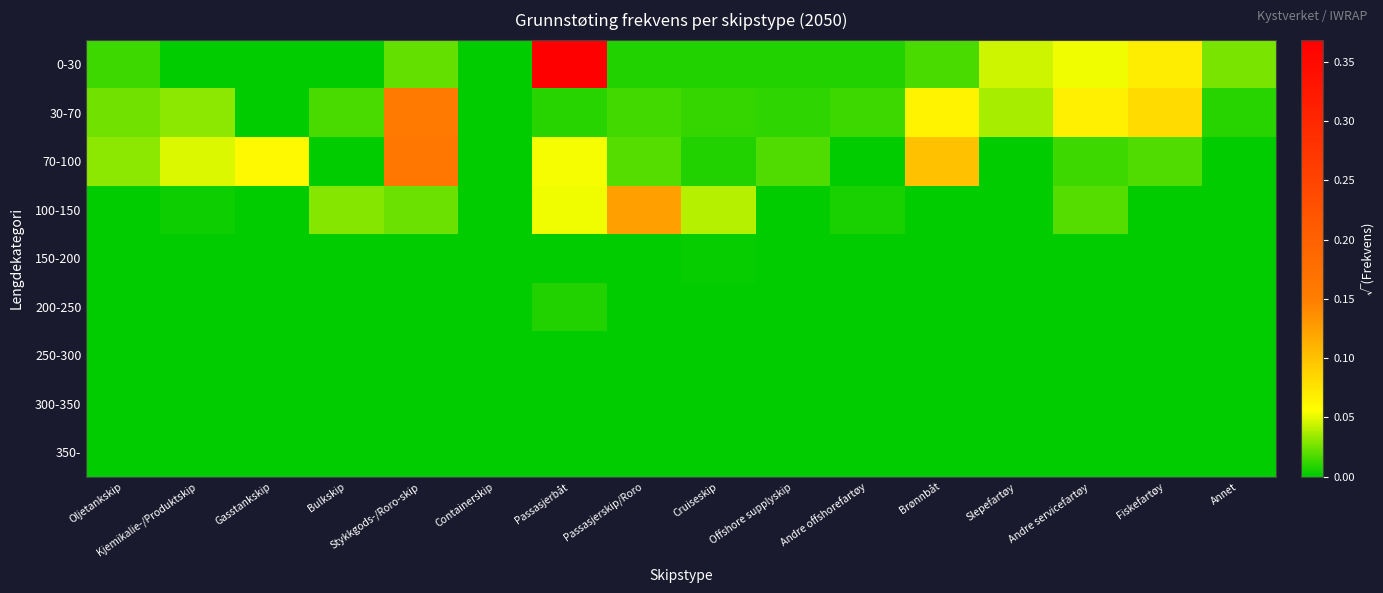

Which series has the largest total across all categories?

0-30